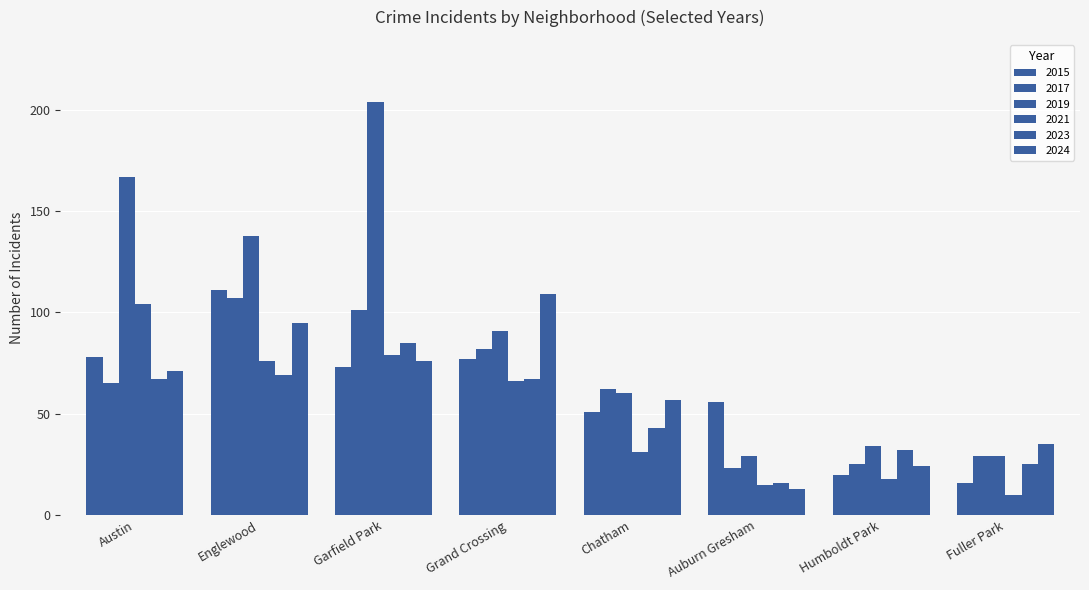

What is the difference between the maximum and second lowest values in the 2015 series?

91